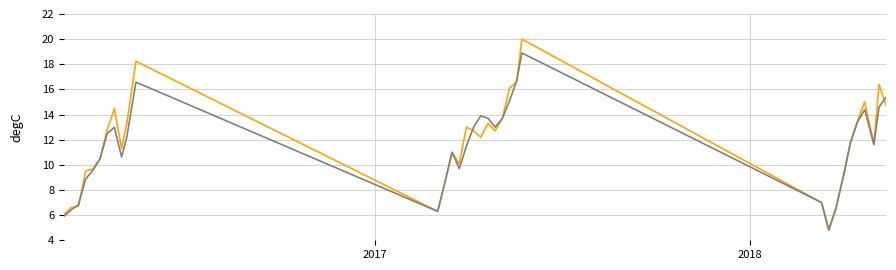

What is the maximum value shown in the chart?

20.0